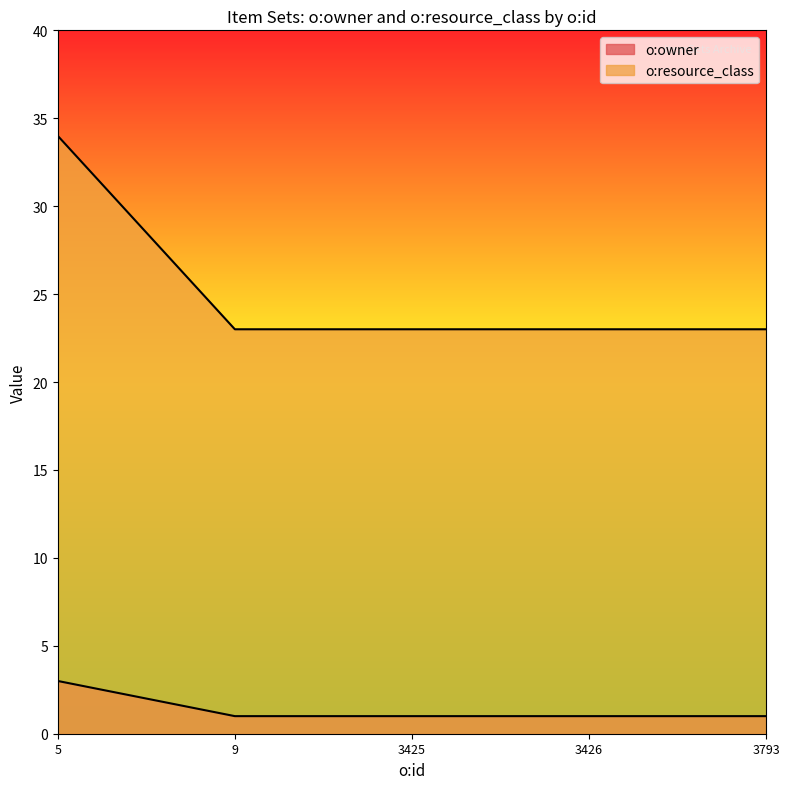

List the labels in order of o:owner value, smallest first.

9, 3425, 3426, 3793, 5